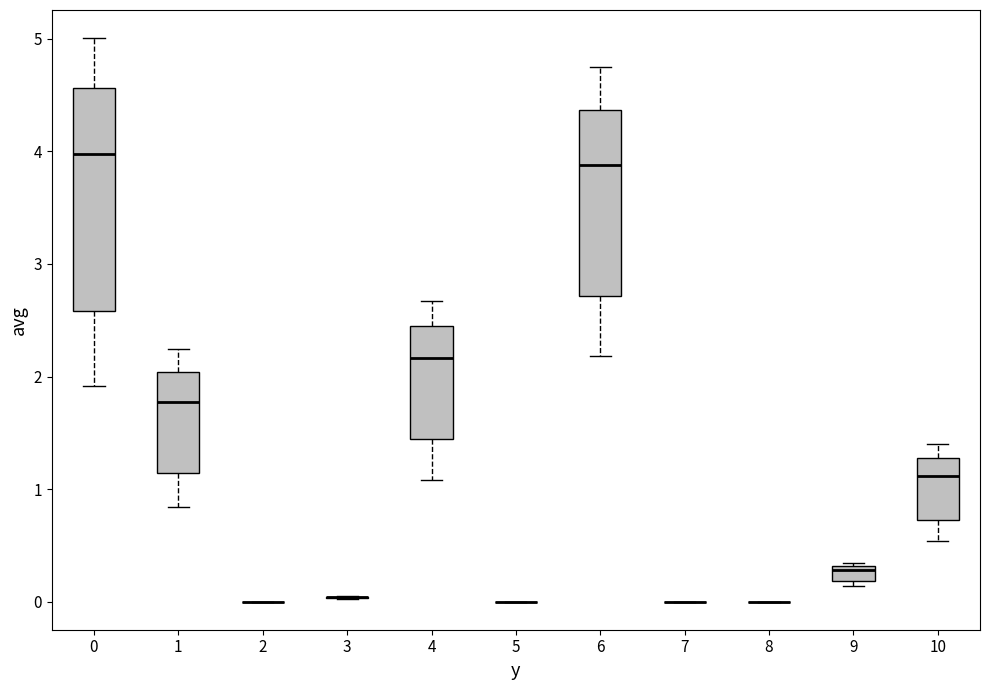

Which box is the tallest, from its lower edge to its upper edge?

0